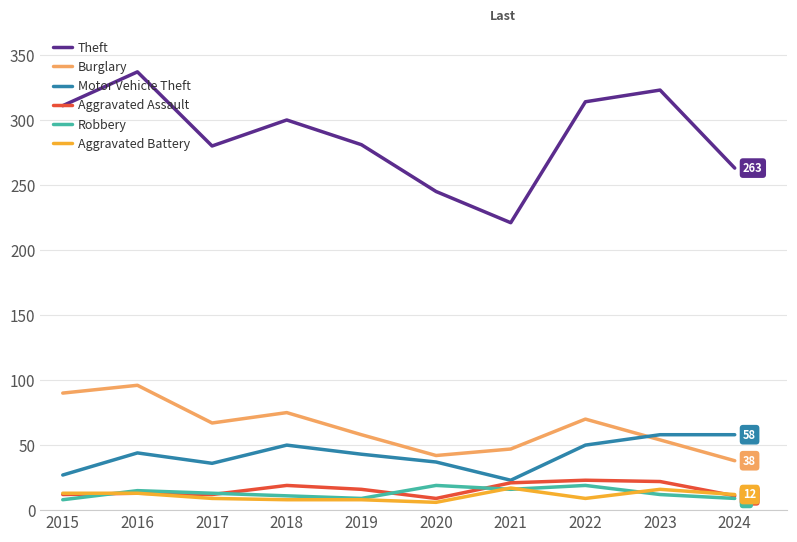

Is the value of Theft at 2017 greater than the value of Aggravated Assault at 2020?

Yes